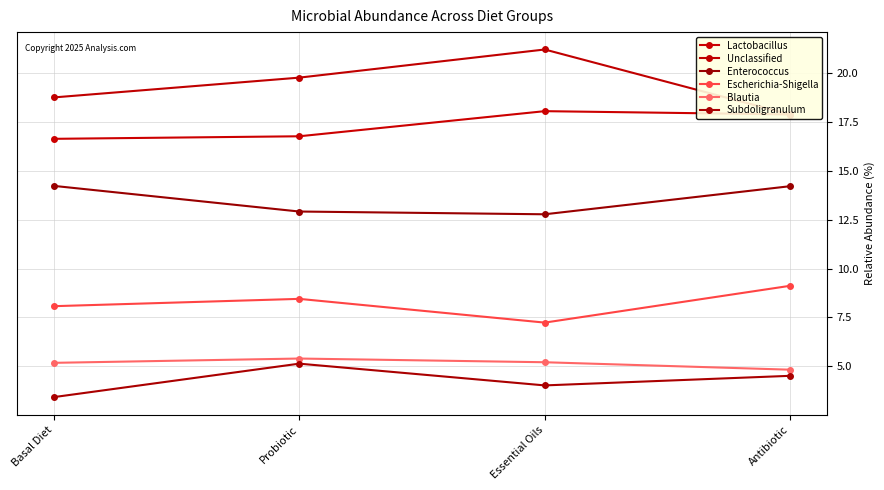

Where is the first local minimum for Subdoligranulum?

Essential Oils